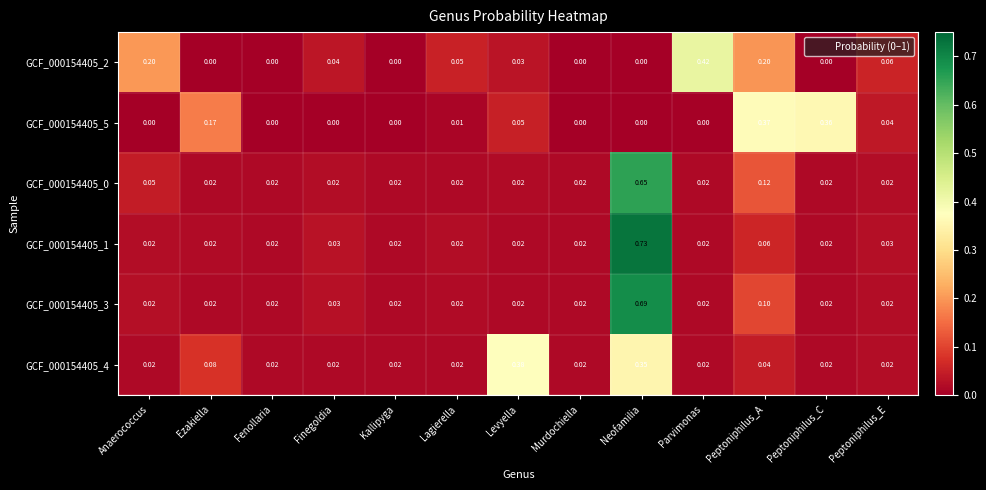

At which category is the sum across all series the highest?

Neofamilia